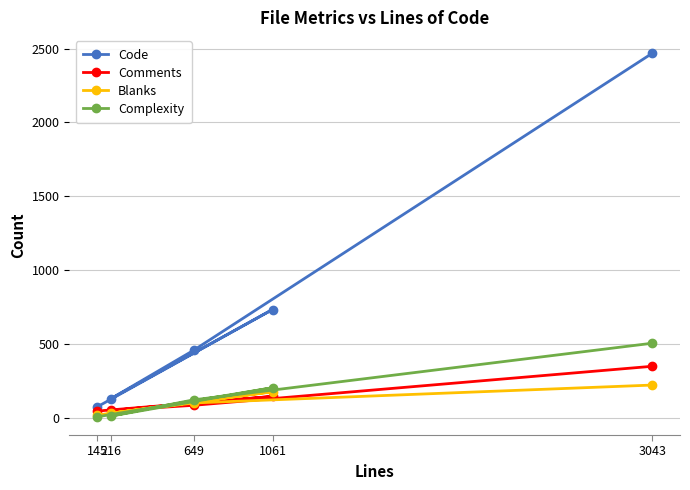

Where is the first local minimum for Blanks?

216